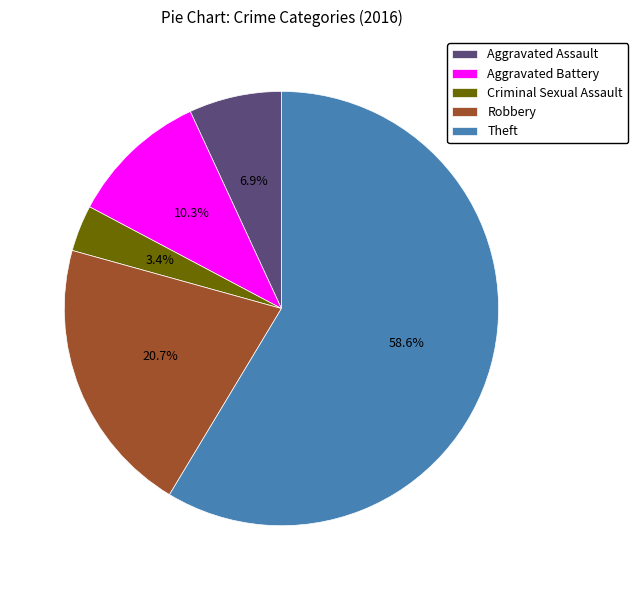

Which category accounts for the majority?

Theft